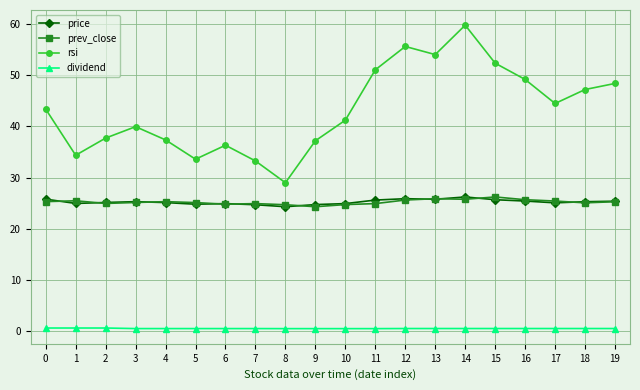

Which series has the largest total across all categories?

rsi